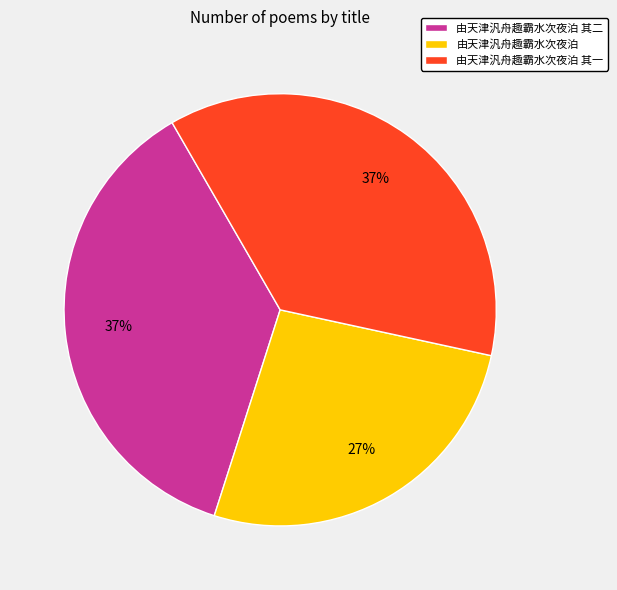

Combined, do 由天津汎舟趣霸水次夜泊 其一 and 由天津汎舟趣霸水次夜泊 account for over 50%?

Yes